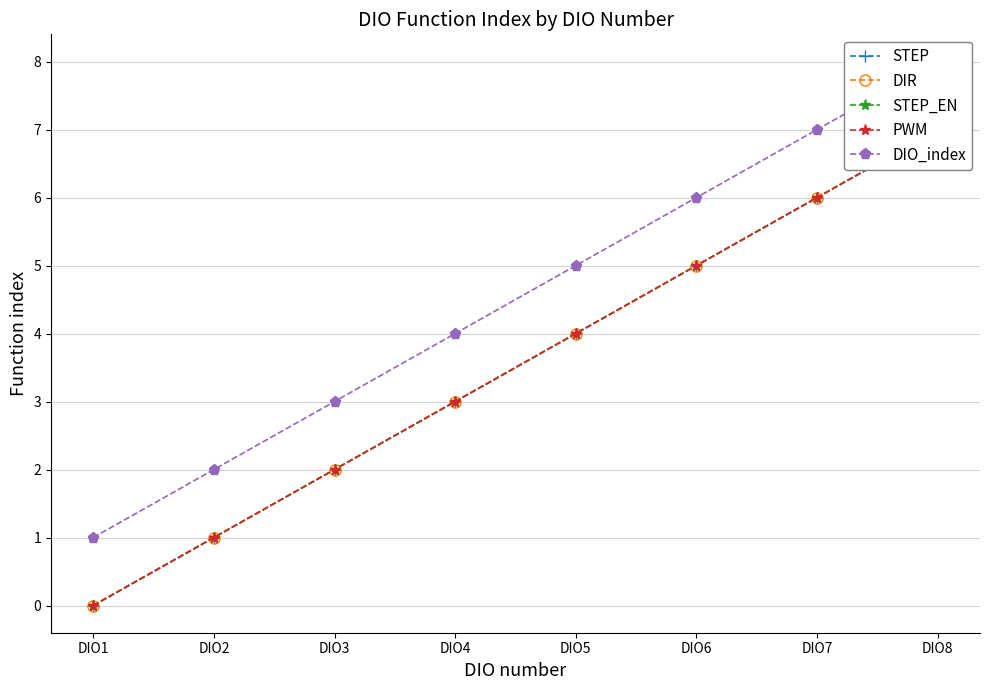

Rank the series by their maximum value, from lowest to highest.

STEP, DIR, STEP_EN, PWM, DIO_index